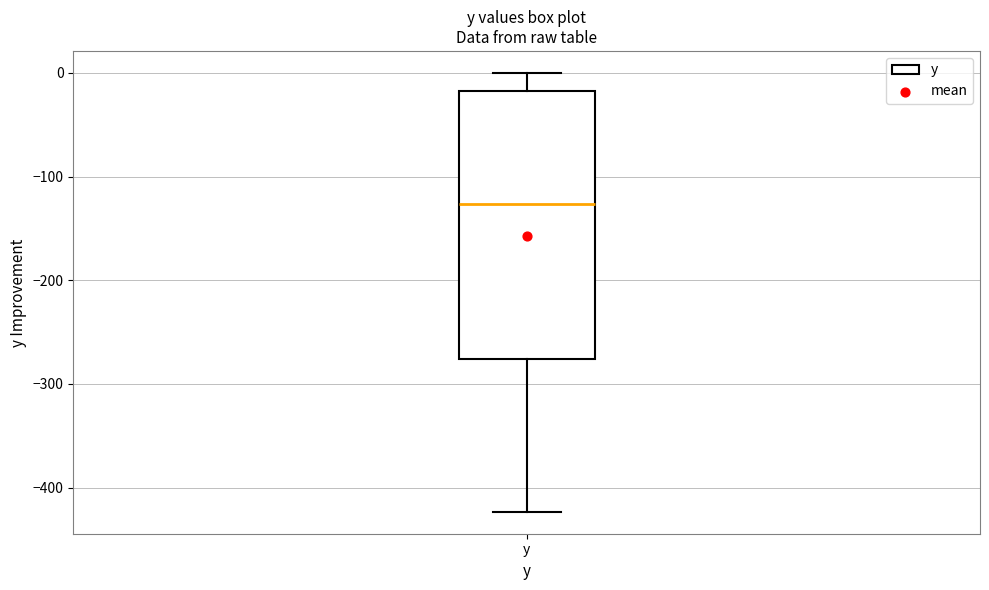

Where is the upper edge of the box for y on the y-axis? The values are not printed on the chart, so give them approximately, as read against the axis.

-20